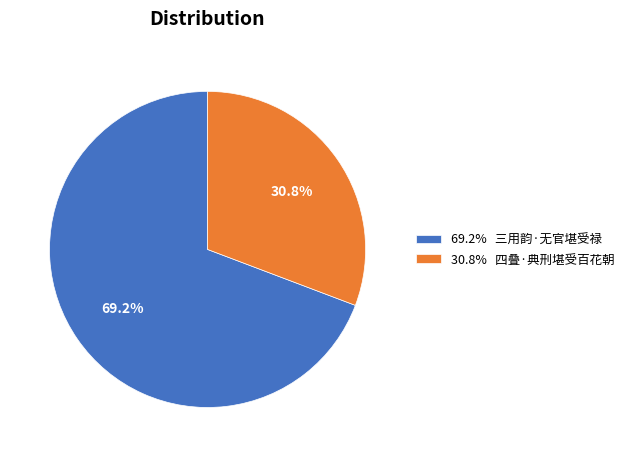

Approximately how many times larger is the value at 30.8% 四叠·典刑堪受百花朝 compared to 69.2% 三用韵·无官堪受禄?

0.4